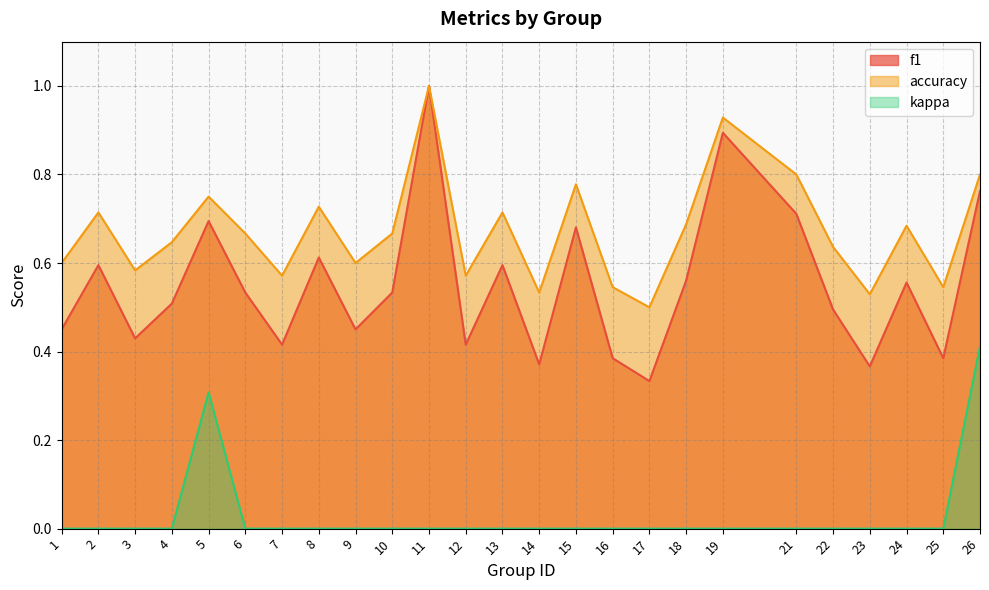

What is the difference between the second highest and minimum values in the f1 series?

0.6